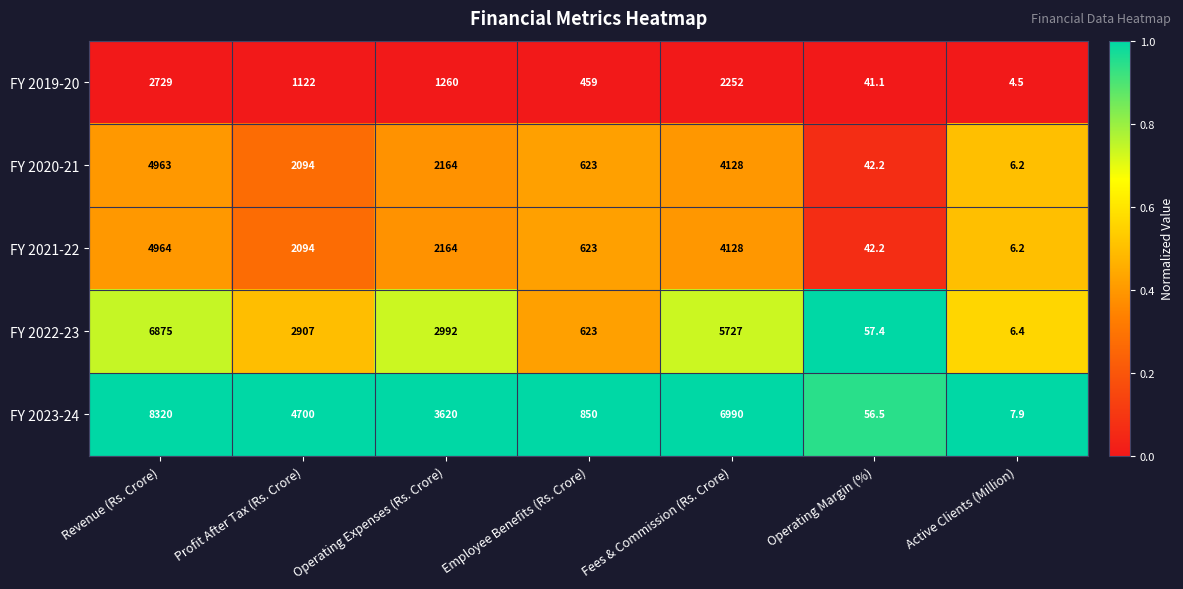

List the series in order of their peak value, lowest first.

FY 2019-20, FY 2020-21, FY 2021-22, FY 2022-23, FY 2023-24